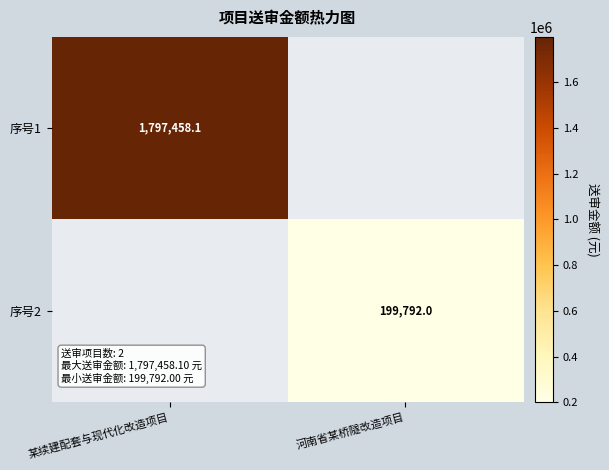

At which category does the chart reach its minimum across all series?

河南省某桥隧改造项目